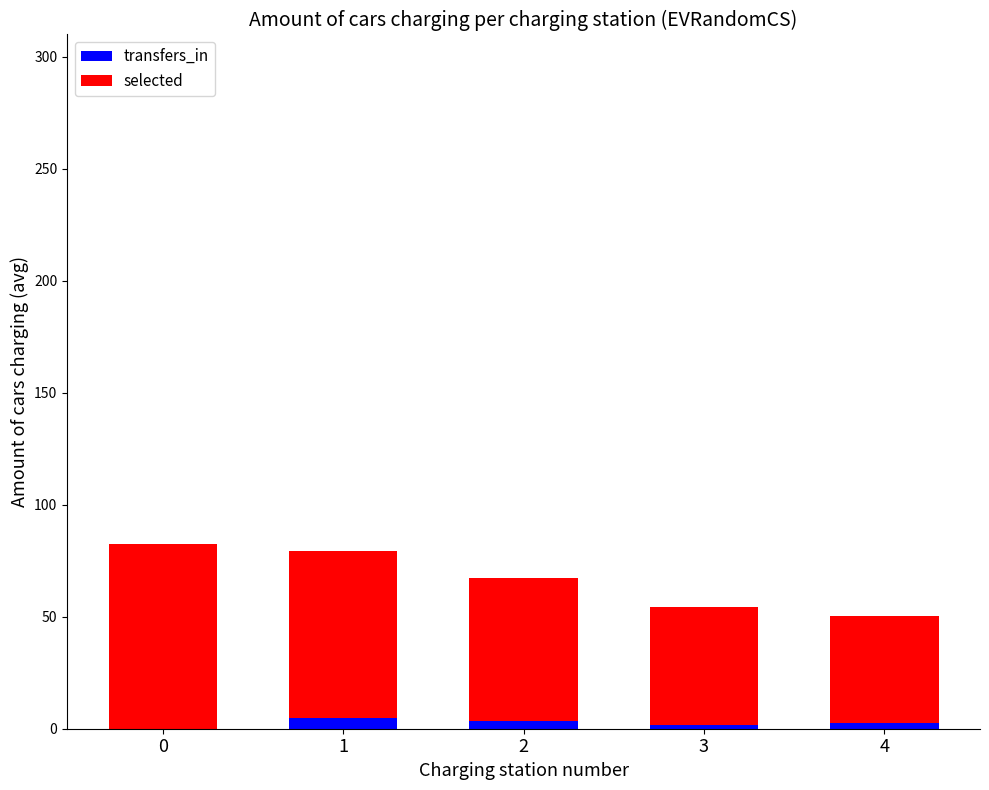

What is the sum of the transfers_in values at 1 and 0?

4.6